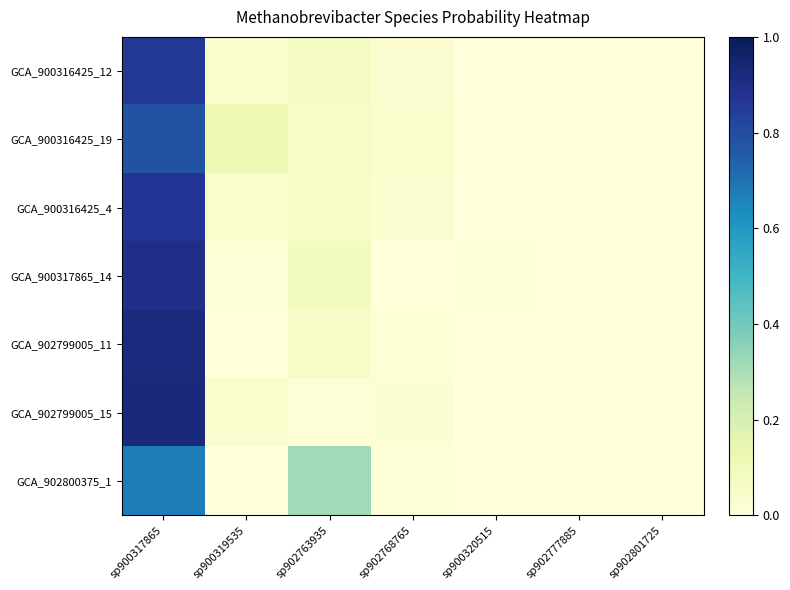

Count the number of data series in this chart.

7